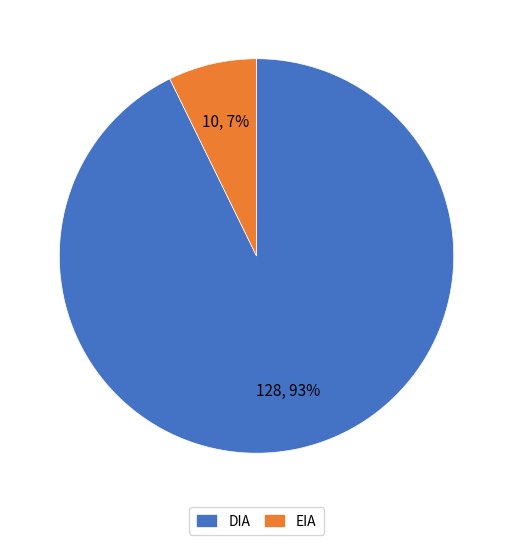

Is it true that DIA is 93% of the pie?

True